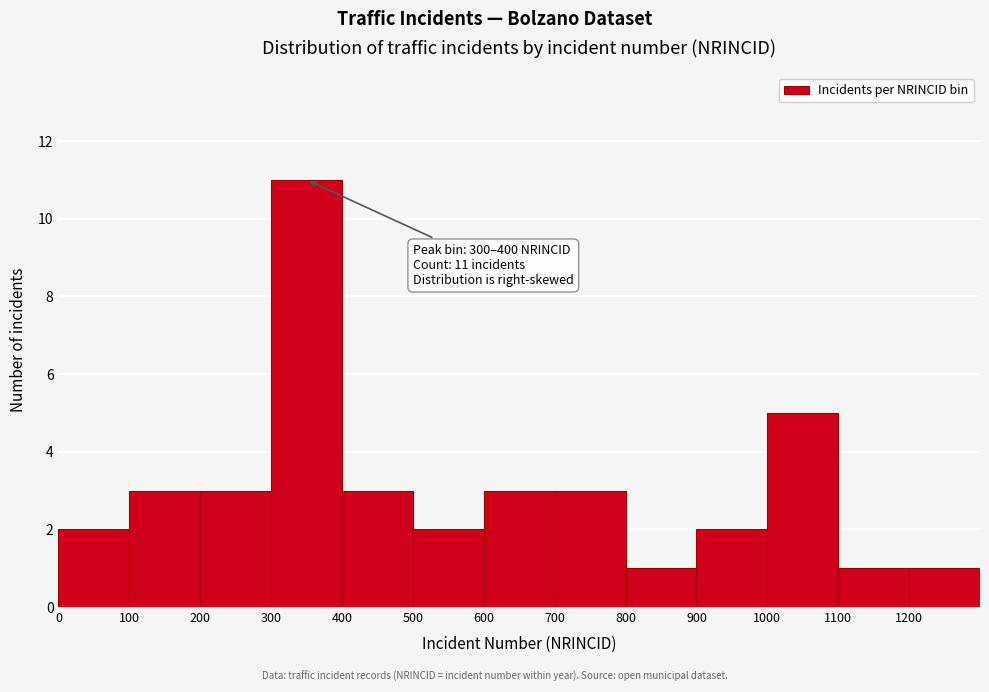

Which range on the x-axis has the tallest bar?

300 to 400